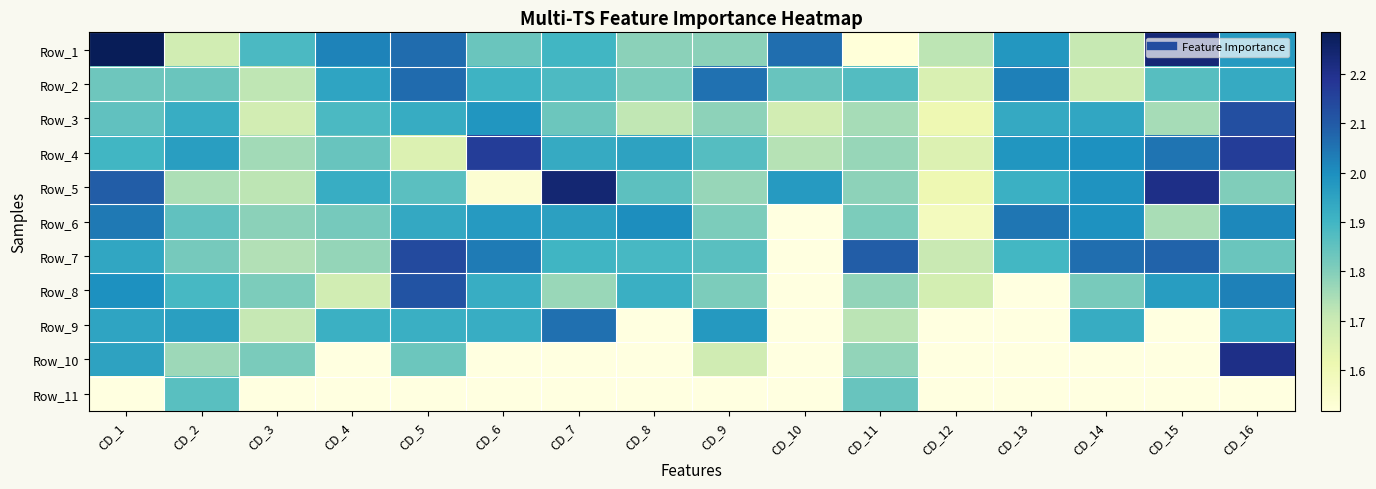

How many series are shown in this chart?

11